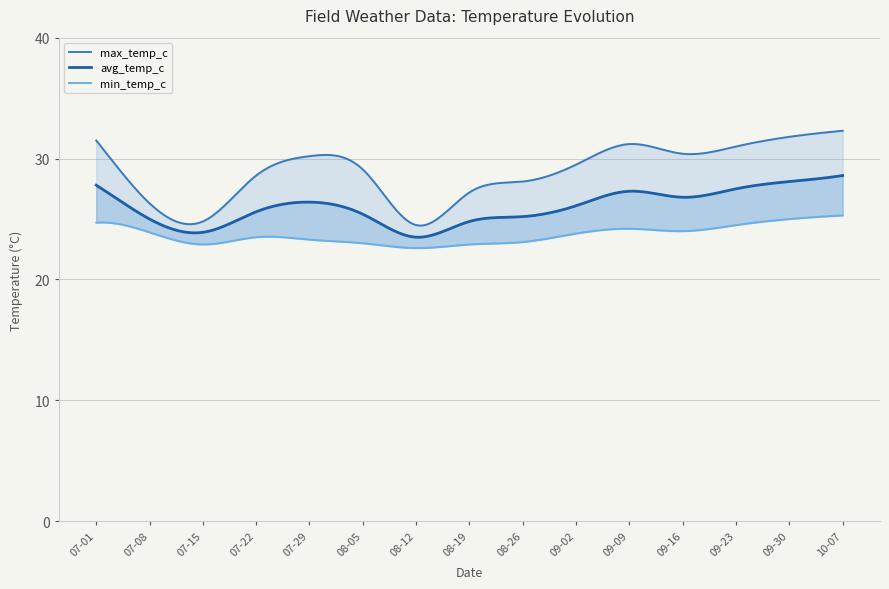

Is the value of avg_temp_c at 2024-07-29 greater than the value of max_temp_c at 2024-07-15?

Yes